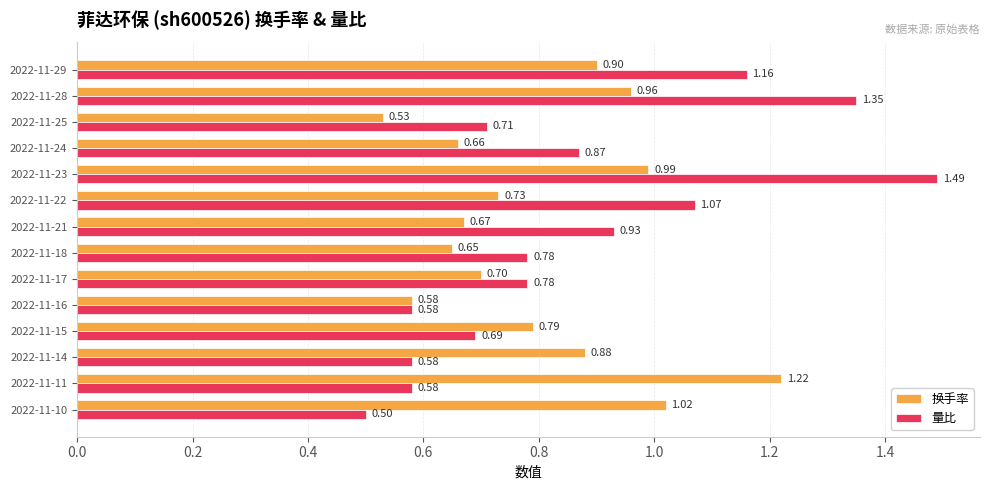

At which category is the sum across all series the highest?

2022-11-23